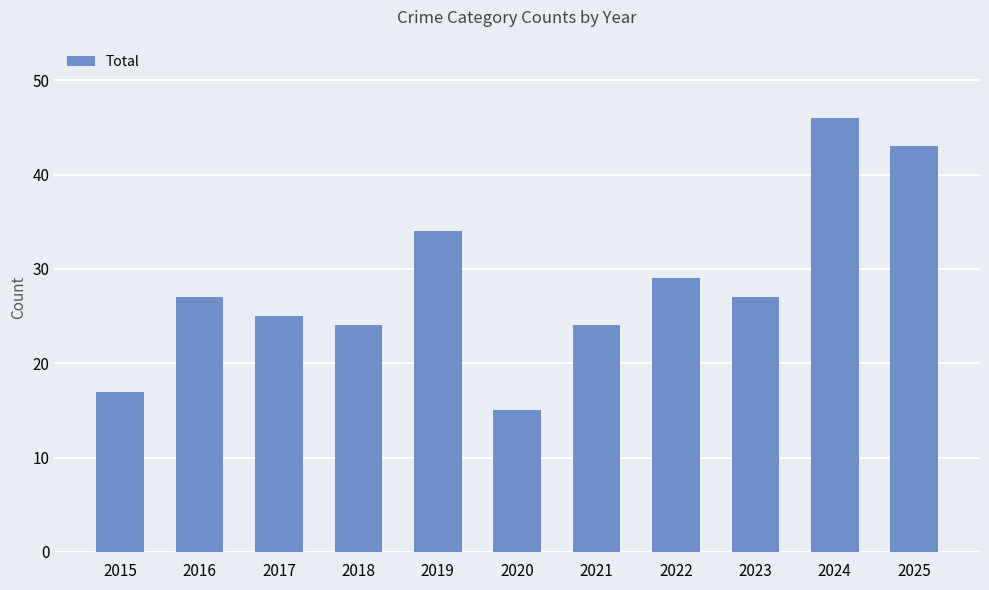

Approximately how many times larger is the value at 2020 compared to 2021?

0.6